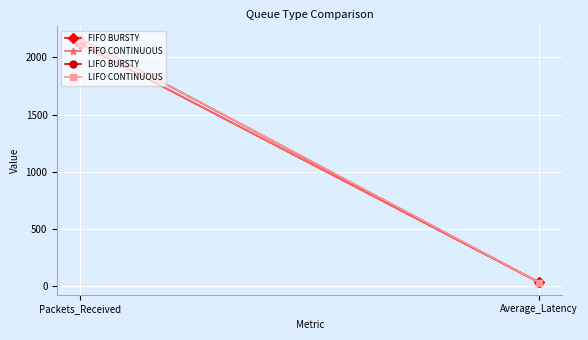

What is the smallest value displayed?

32.9